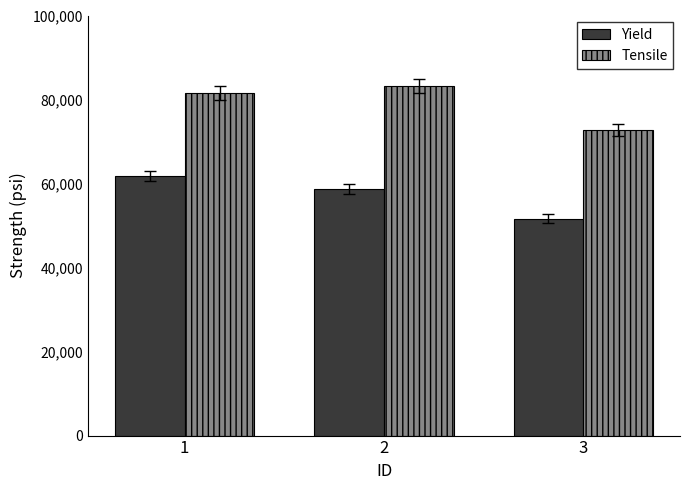

What is the spread (max minus min) of values at 2?

24400